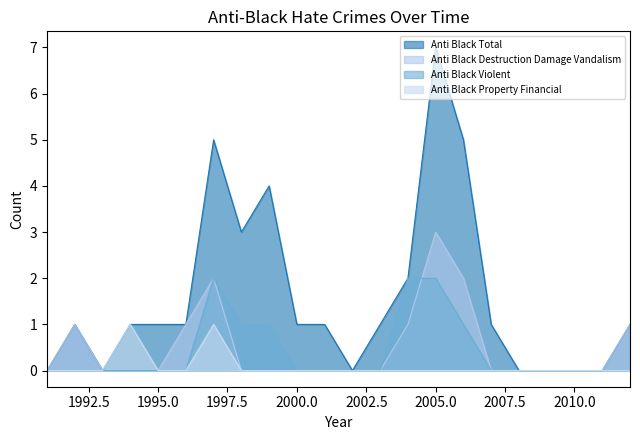

How many anti_black_destruction_damage_vandalism values are between 0 and 1?

19